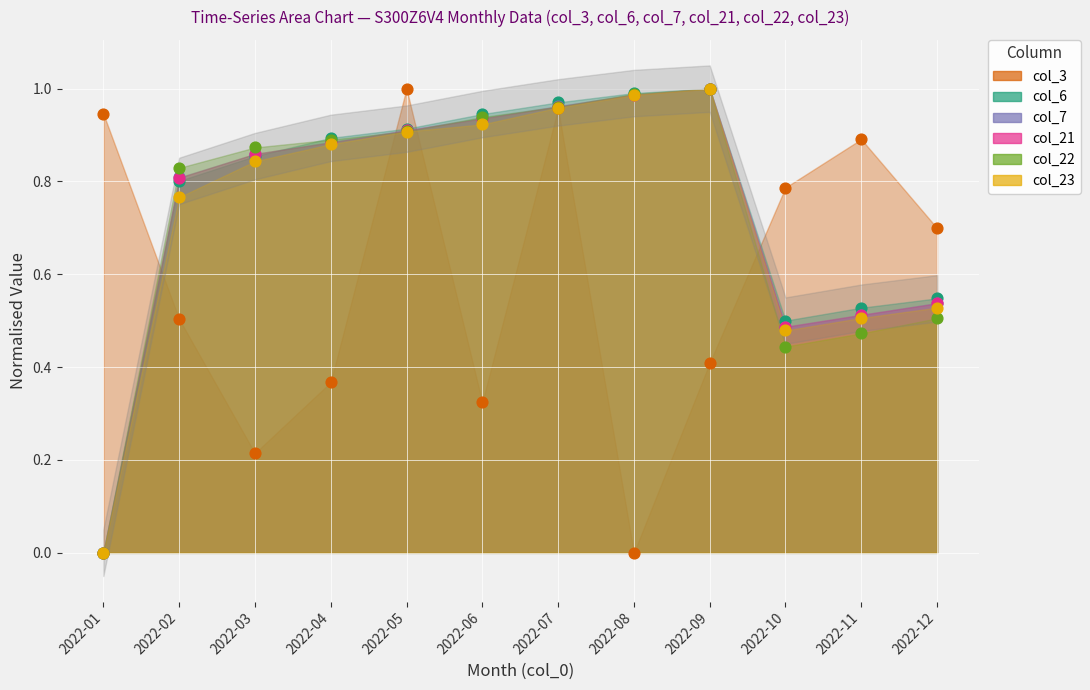

Which series has the widest spread of Y values?

col_3